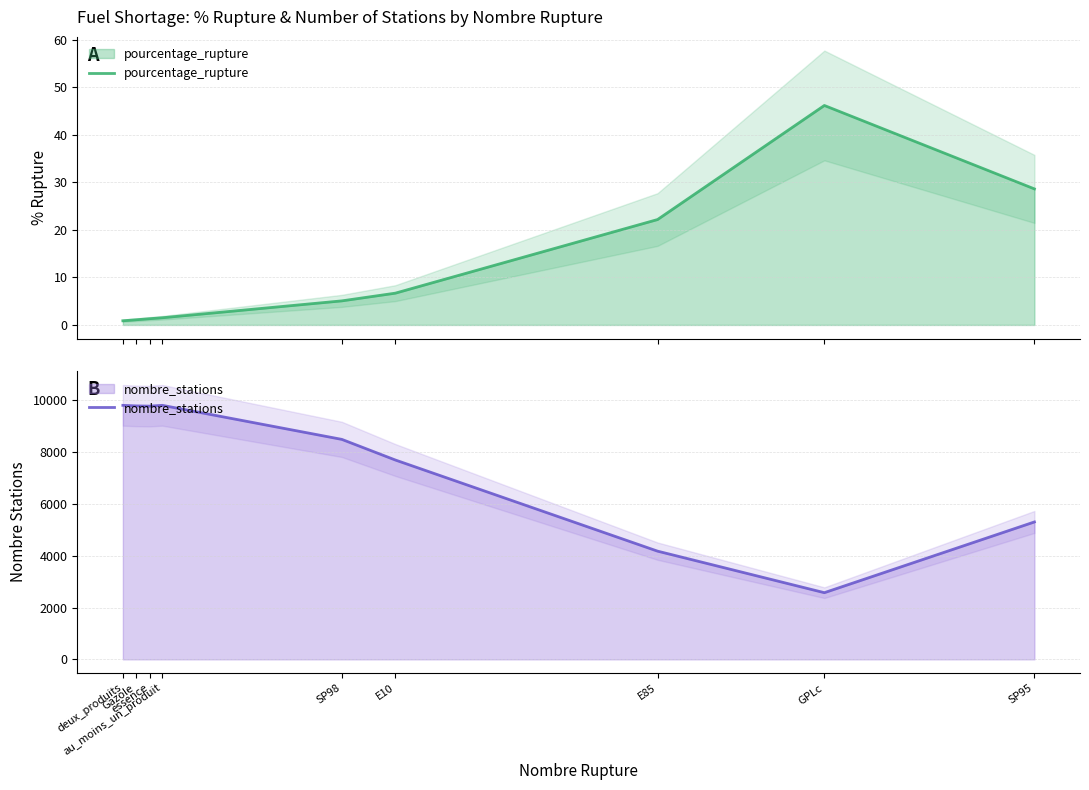

What is the difference between the second highest and minimum values in the nombre_stations series?

7236.0